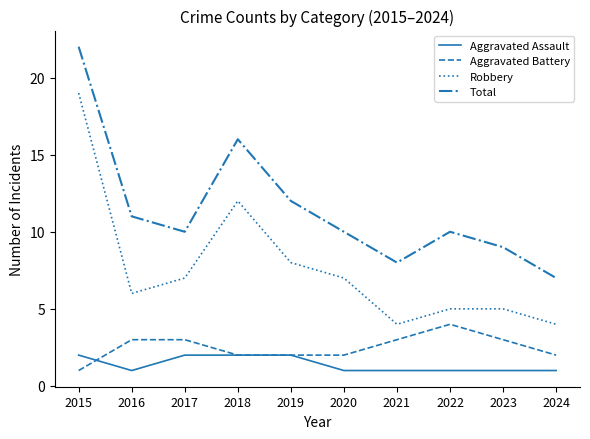

Is this an area chart (filled region under the line)?

No